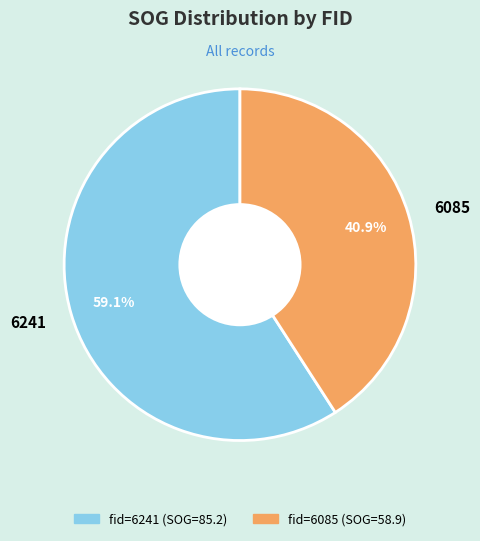

How many slices are in this pie chart?

2